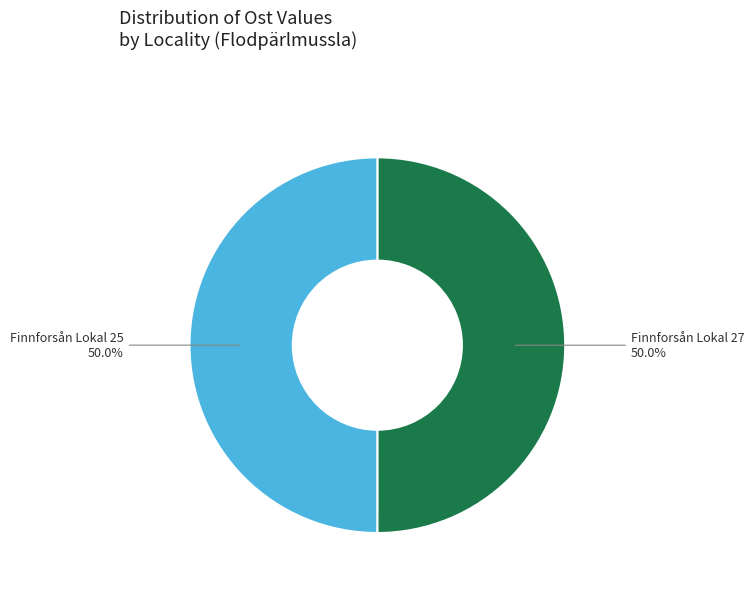

How much of the chart is everything except Finnforsån Lokal 27?

50.0%